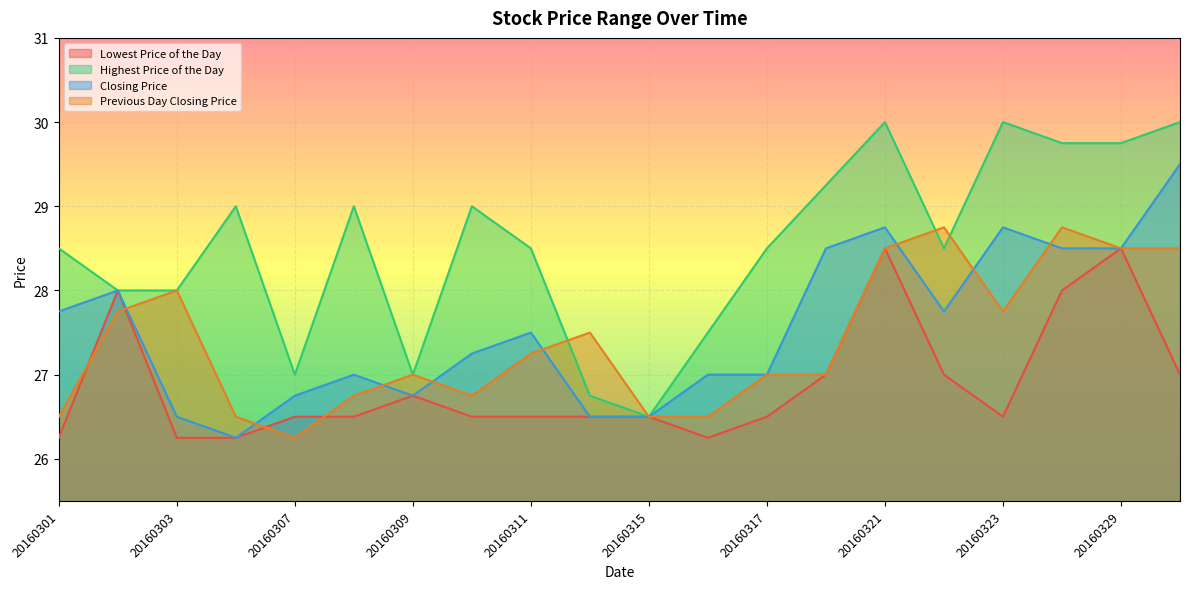

Count the number of categories in the chart.

20